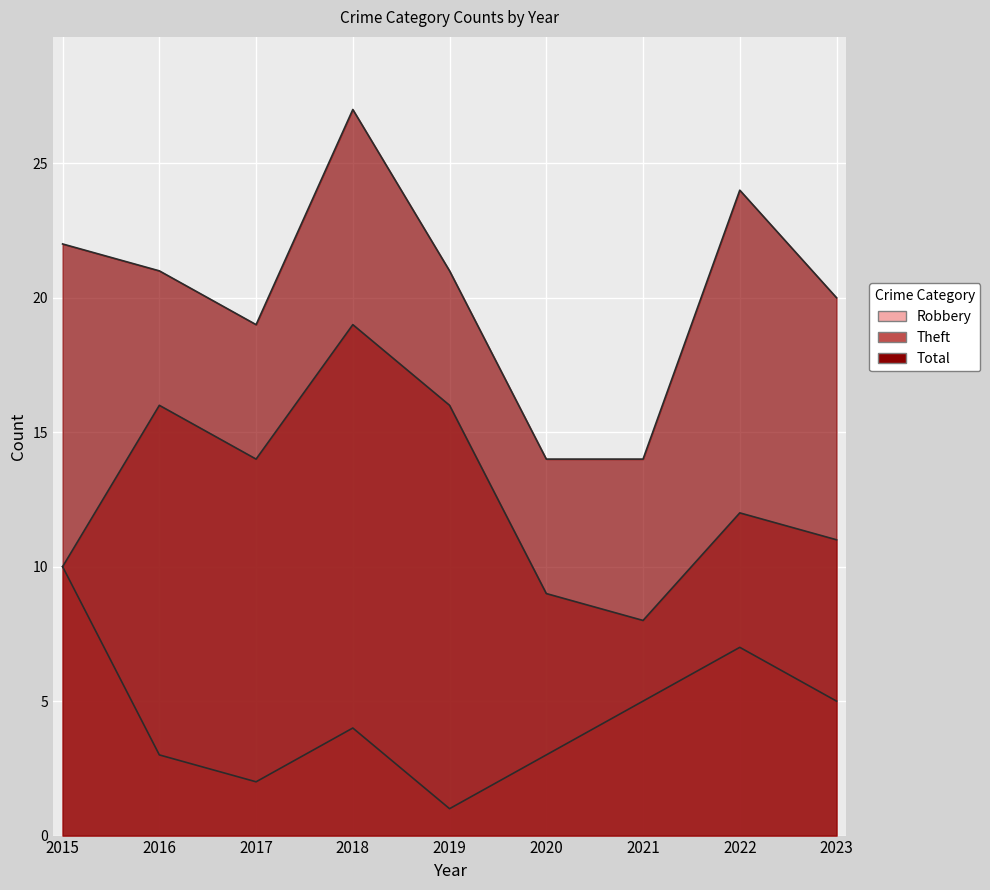

True or false: Theft has more than 0 points higher than both neighbors.

True